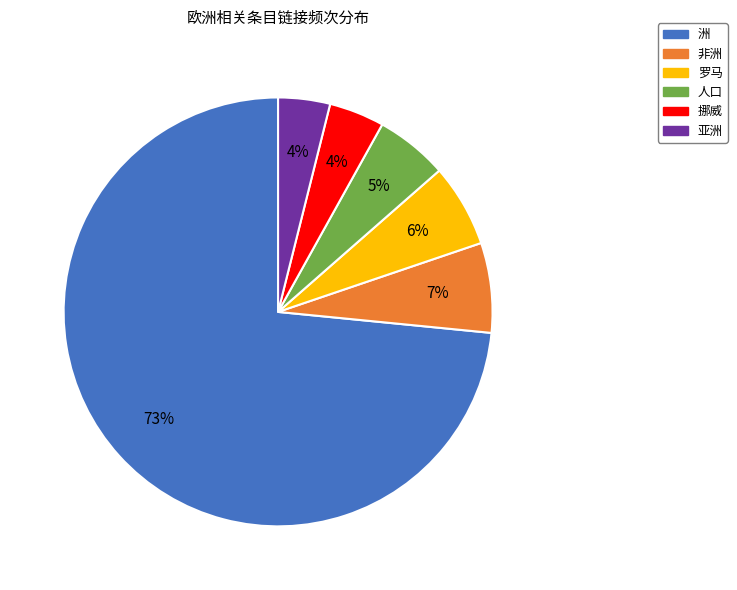

Which has a higher value, 挪威 or 人口?

人口